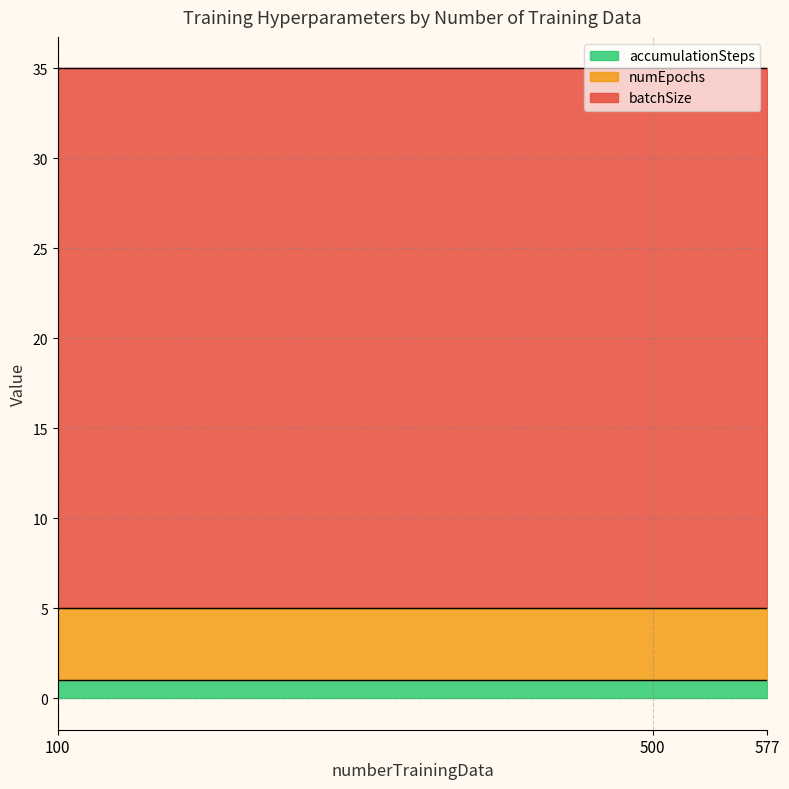

Is it true that accumulationSteps equals 1 at 100?

True